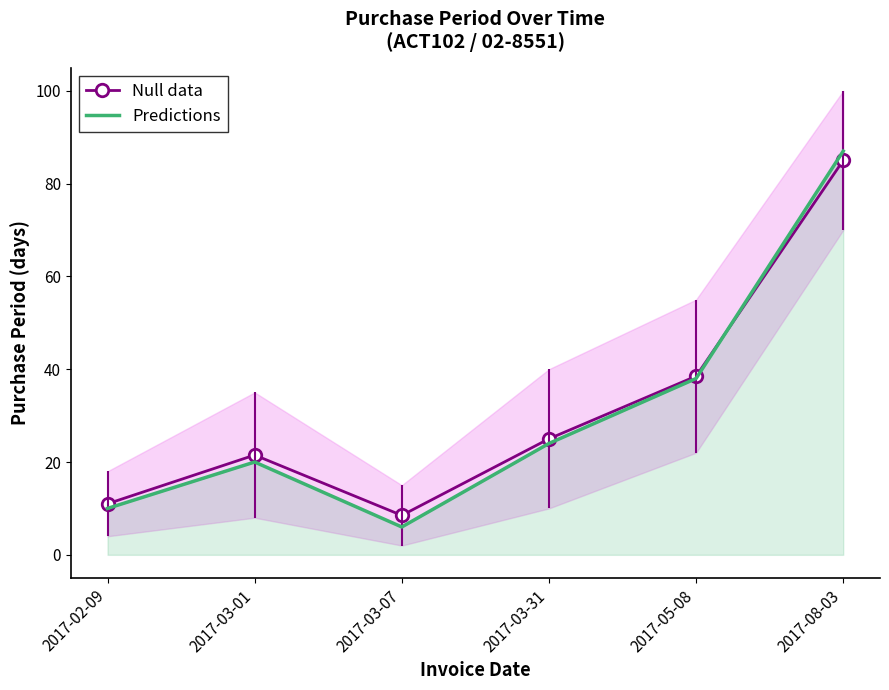

What is the label of the 3rd point from the left?

2017-03-07